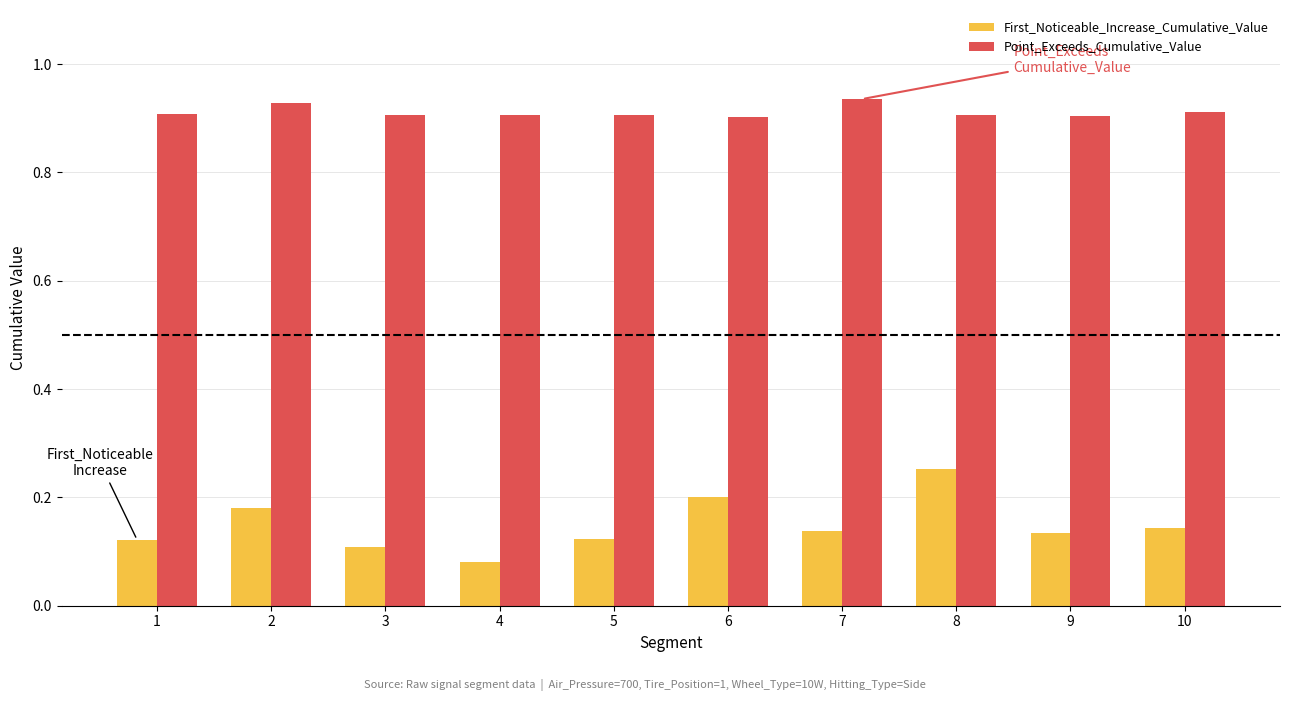

What is the difference between the highest and lowest values at 7?

0.8